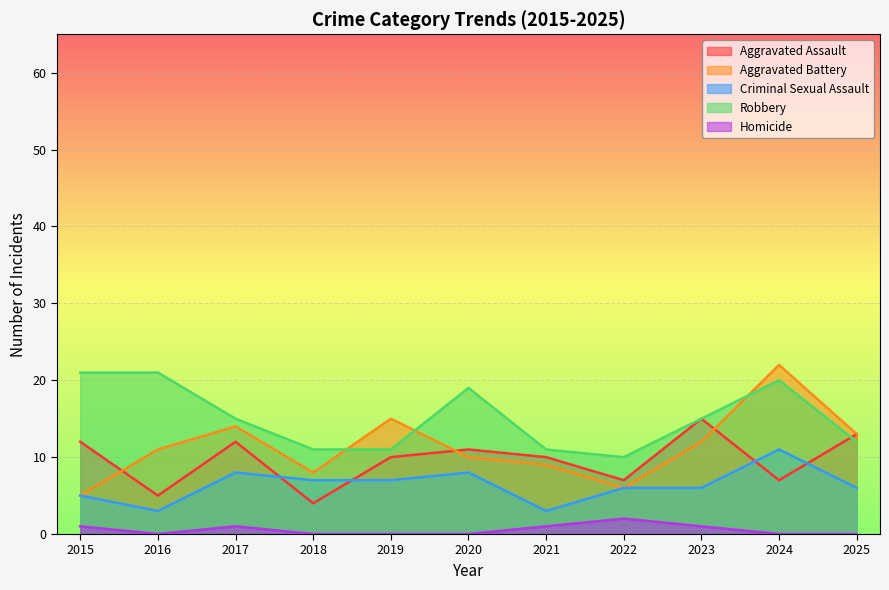

After their last crossing, which series has the higher values: Robbery or Aggravated Battery?

Aggravated Battery